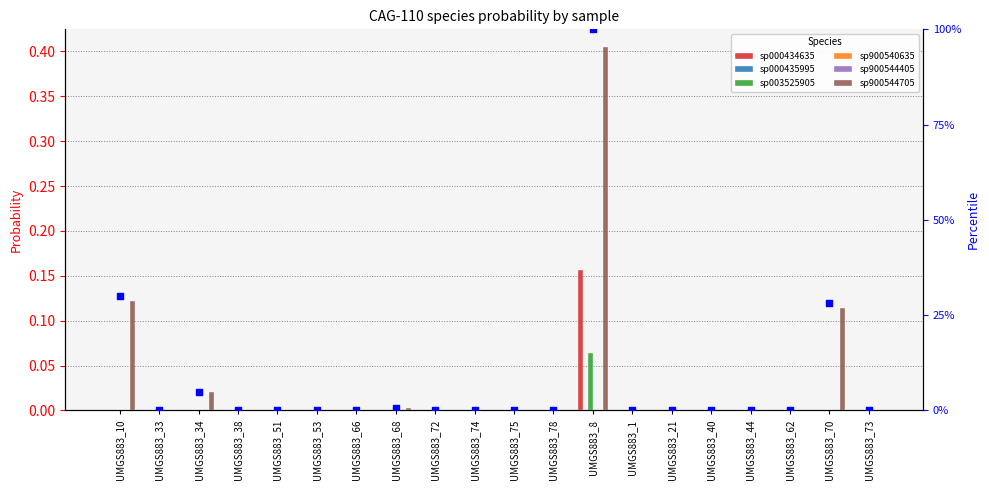

Which series reaches the minimum Y coordinate?

s__CAG-110 sp000434635